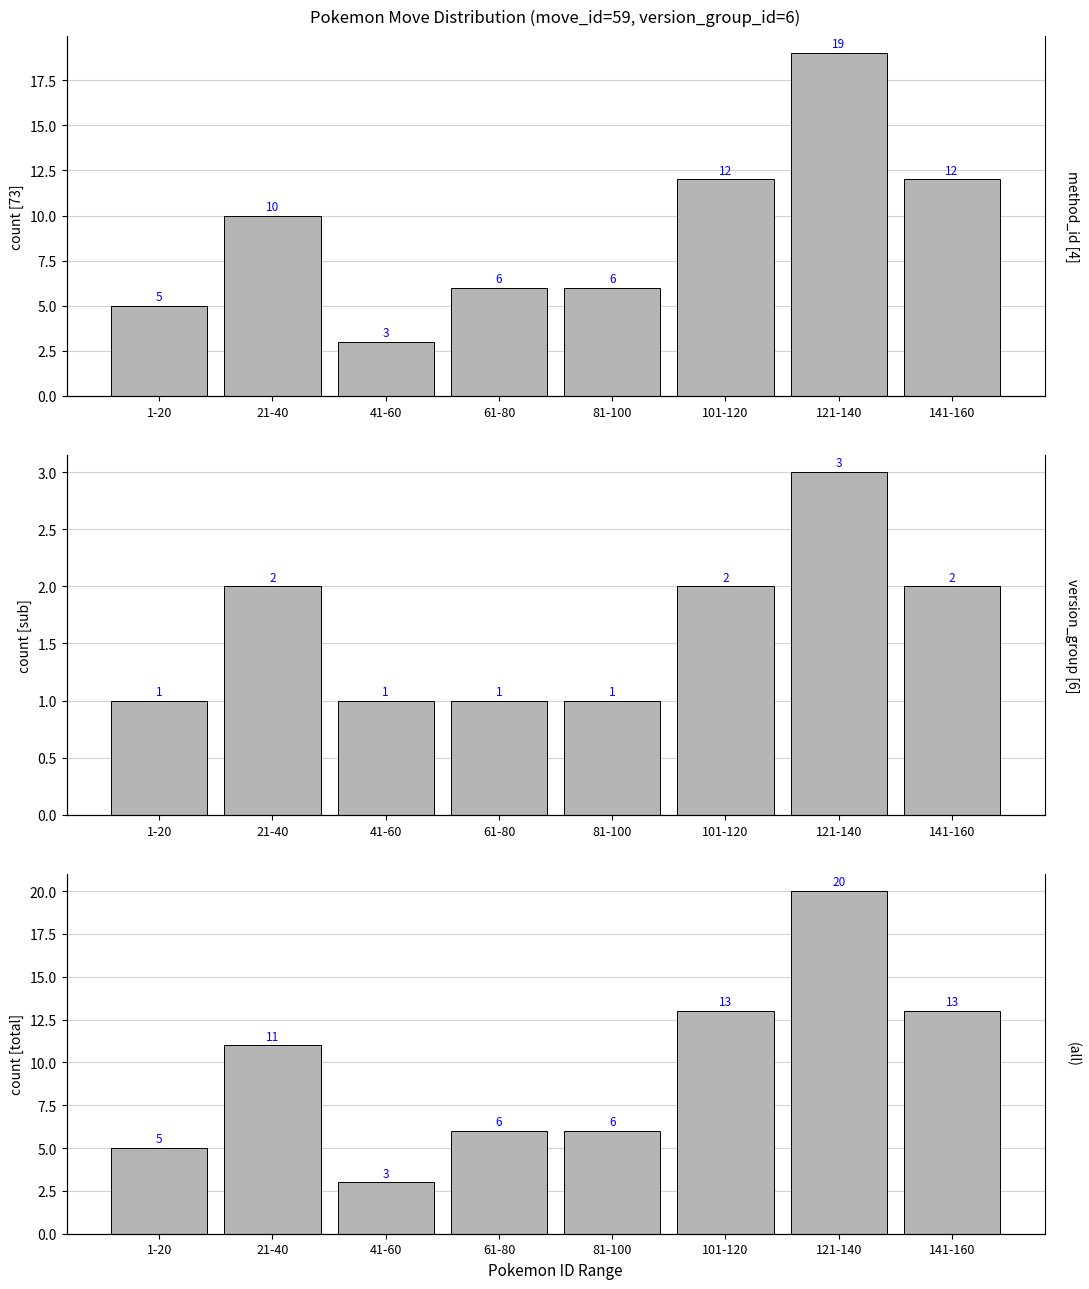

Count the number of values greater than 11.

3